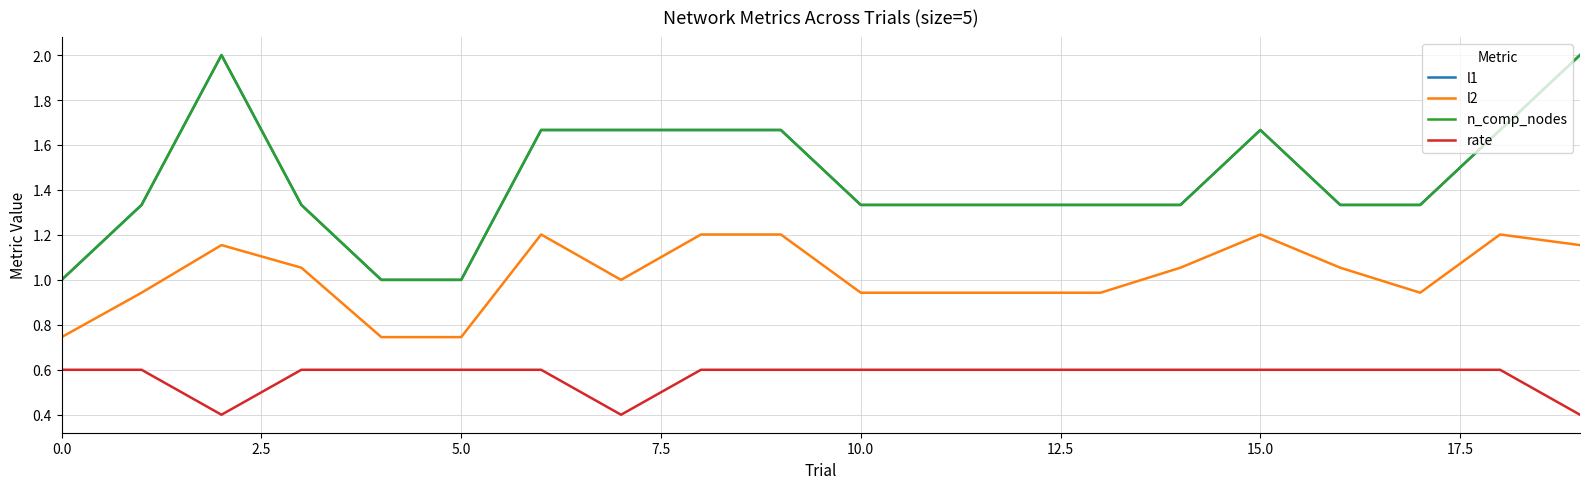

Is this an area chart (filled region under the line)?

No